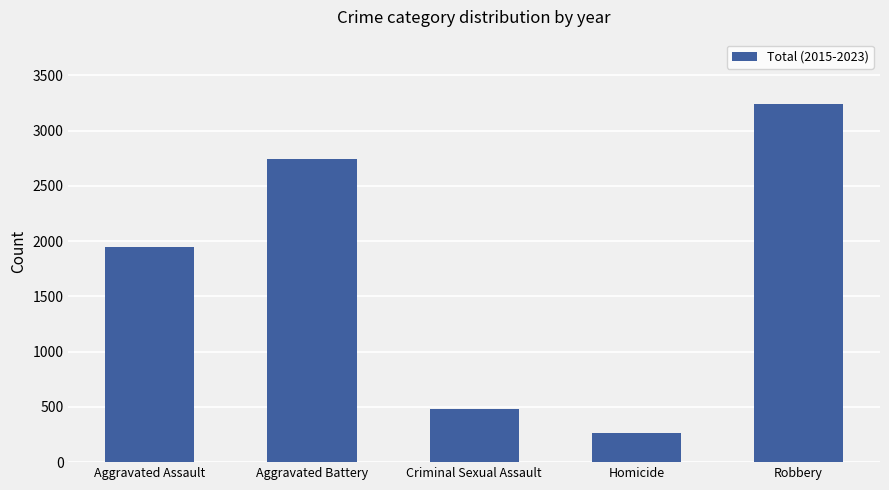

What position from the right is Criminal Sexual Assault?

3